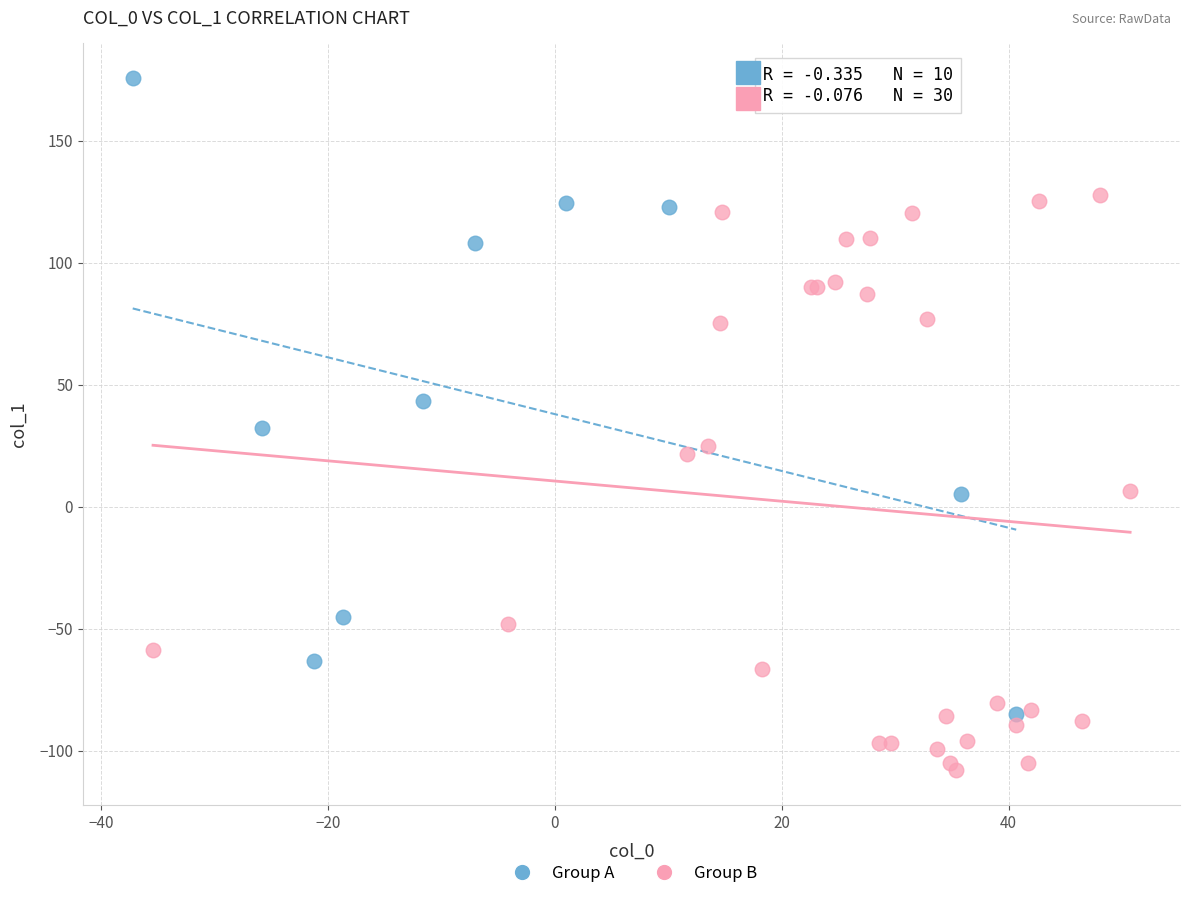

Which series contains the highest Y value?

Group A